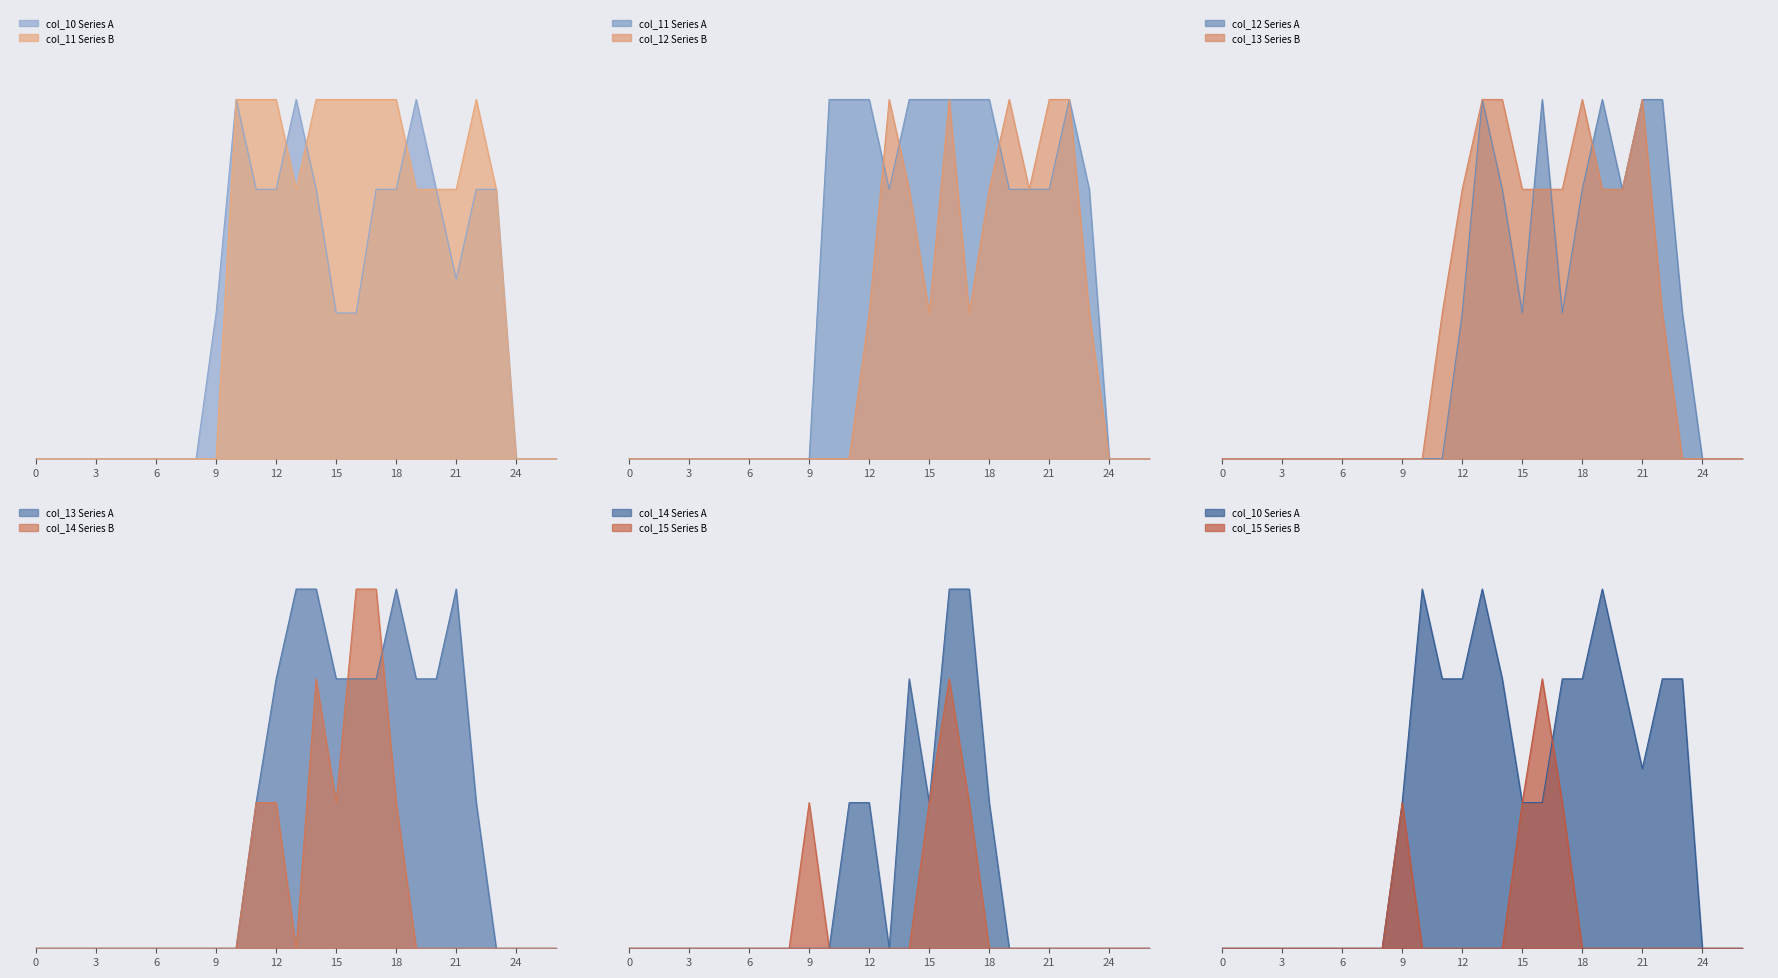

Reading right to left, extract all data points from this chart.

col_10: 0.0	0.0	0.0	1.5	1.5	1.0	1.5	2.0	1.5	1.5	0.8	0.8	1.5	2.0	1.5	1.5	2.0	0.8	0.0	0.0	0.0	0.0	0.0	0.0	0.0	0.0	0.0
col_11: 0.0	0.0	0.0	1.5	2.0	1.5	1.5	1.5	2.0	2.0	2.0	2.0	2.0	1.5	2.0	2.0	2.0	0.0	0.0	0.0	0.0	0.0	0.0	0.0	0.0	0.0	0.0
col_12: 0.0	0.0	0.0	0.8	2.0	2.0	1.5	2.0	1.5	0.8	2.0	0.8	1.5	2.0	0.8	0.0	0.0	0.0	0.0	0.0	0.0	0.0	0.0	0.0	0.0	0.0	0.0
col_13: 0.0	0.0	0.0	0.0	0.8	2.0	1.5	1.5	2.0	1.5	1.5	1.5	2.0	2.0	1.5	0.8	0.0	0.0	0.0	0.0	0.0	0.0	0.0	0.0	0.0	0.0	0.0
col_14: 0.0	0.0	0.0	0.0	0.0	0.0	0.0	0.0	0.8	2.0	2.0	0.8	1.5	0.0	0.8	0.8	0.0	0.0	0.0	0.0	0.0	0.0	0.0	0.0	0.0	0.0	0.0
col_15: 0.0	0.0	0.0	0.0	0.0	0.0	0.0	0.0	0.0	0.8	1.5	0.8	0.0	0.0	0.0	0.0	0.0	0.8	0.0	0.0	0.0	0.0	0.0	0.0	0.0	0.0	0.0